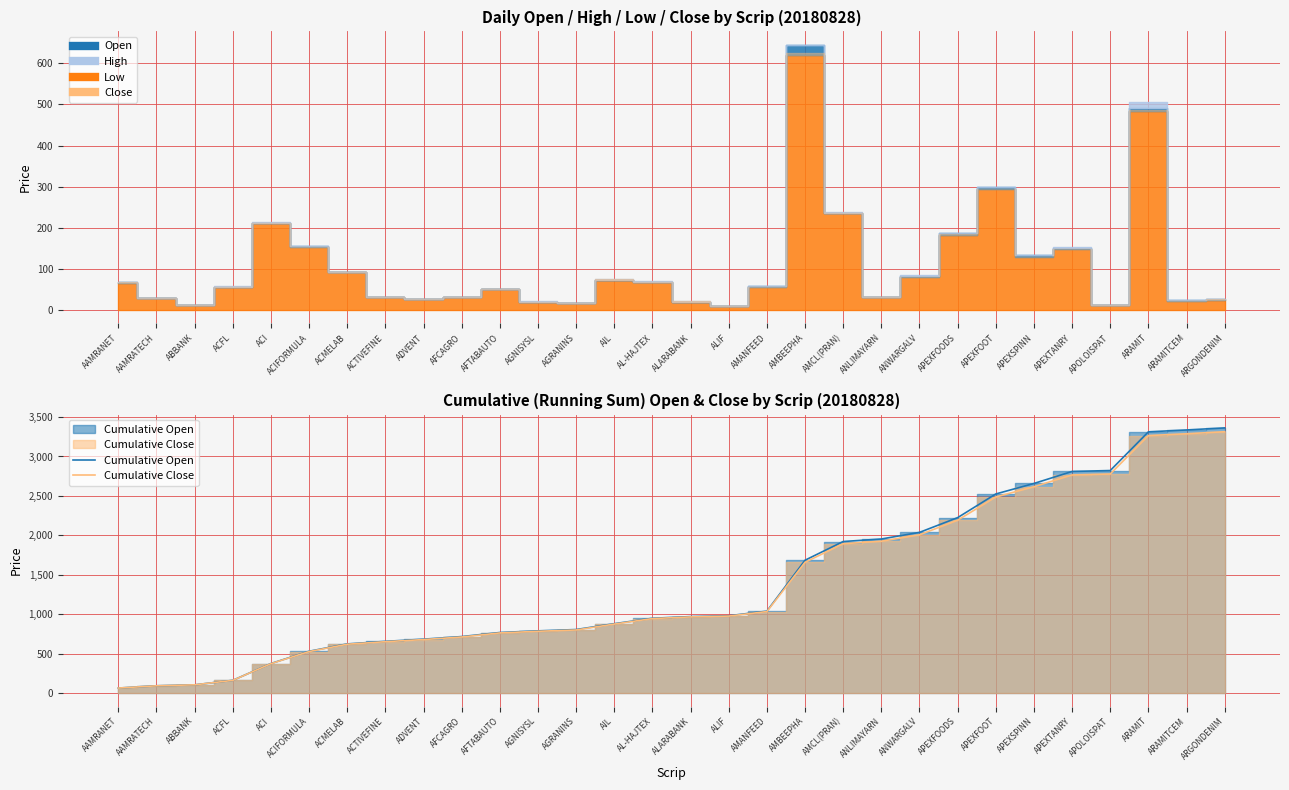

What is the lowest value of the Cumulative Open series?

67.2